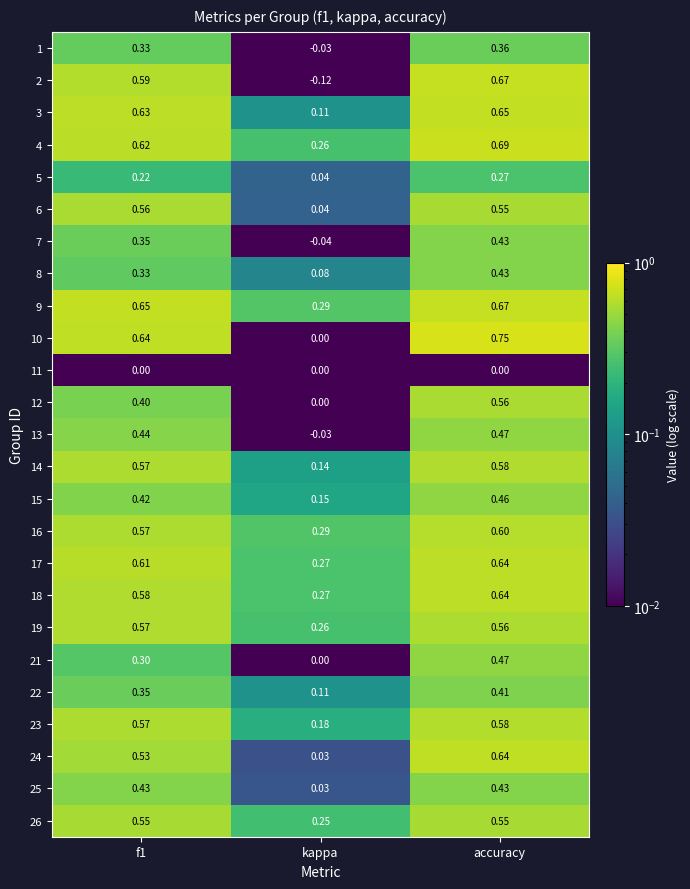

Count the number of data series in this chart.

25